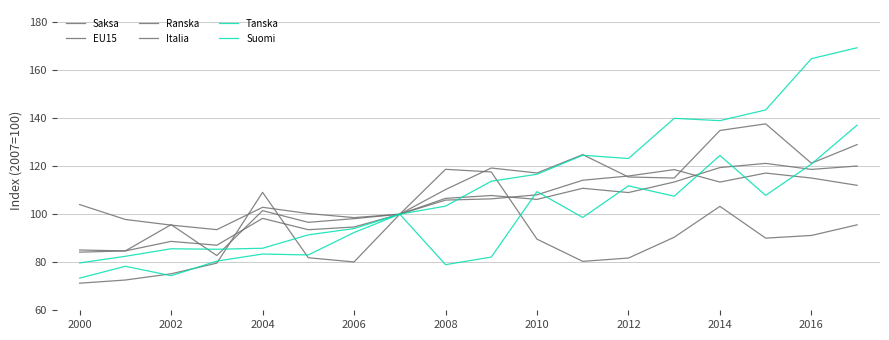

How many intersections are there between EU15 and Tanska?

7